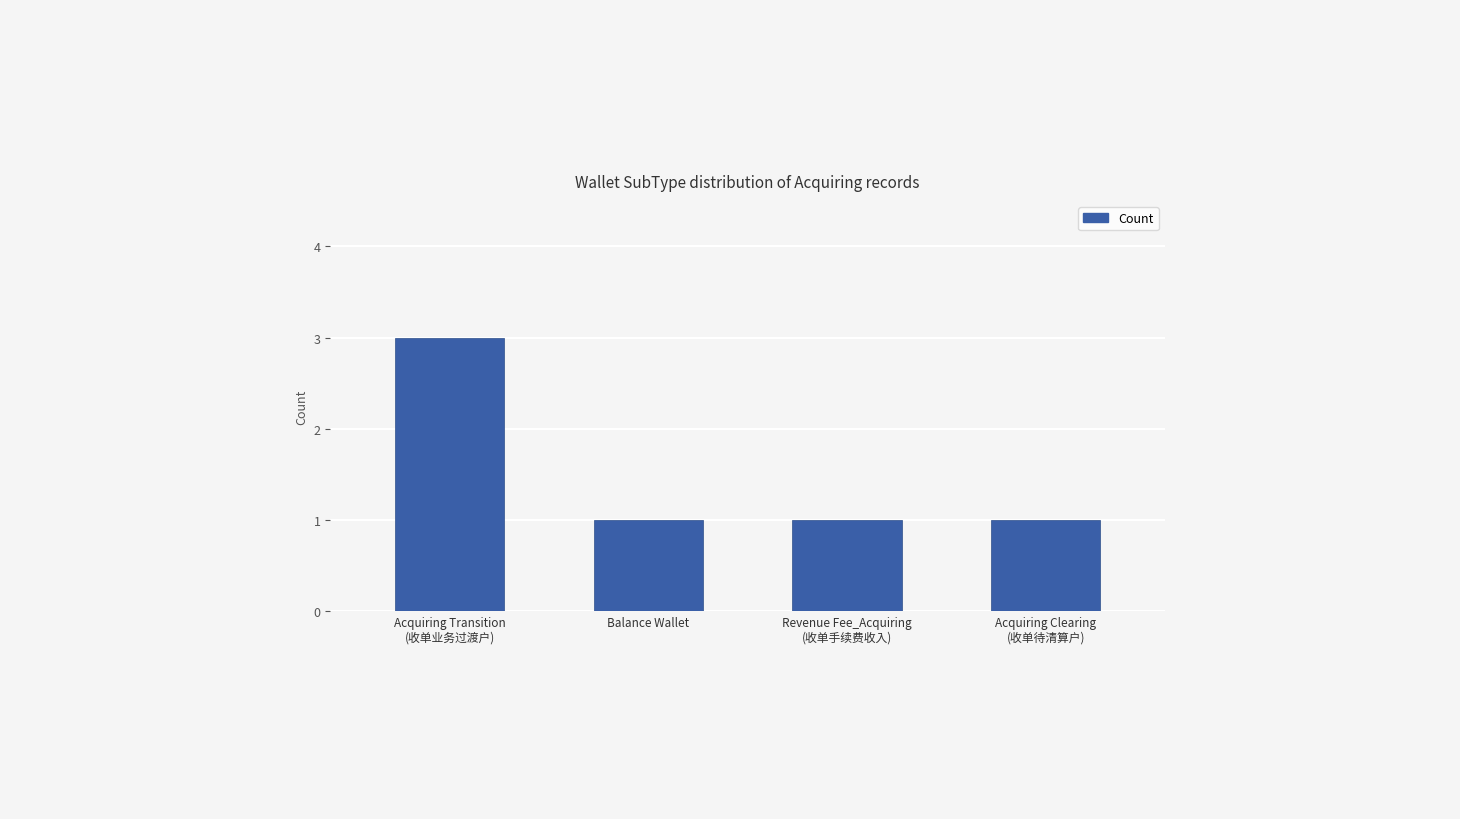

What is the label of the 2nd bar from the left?

Balance Wallet